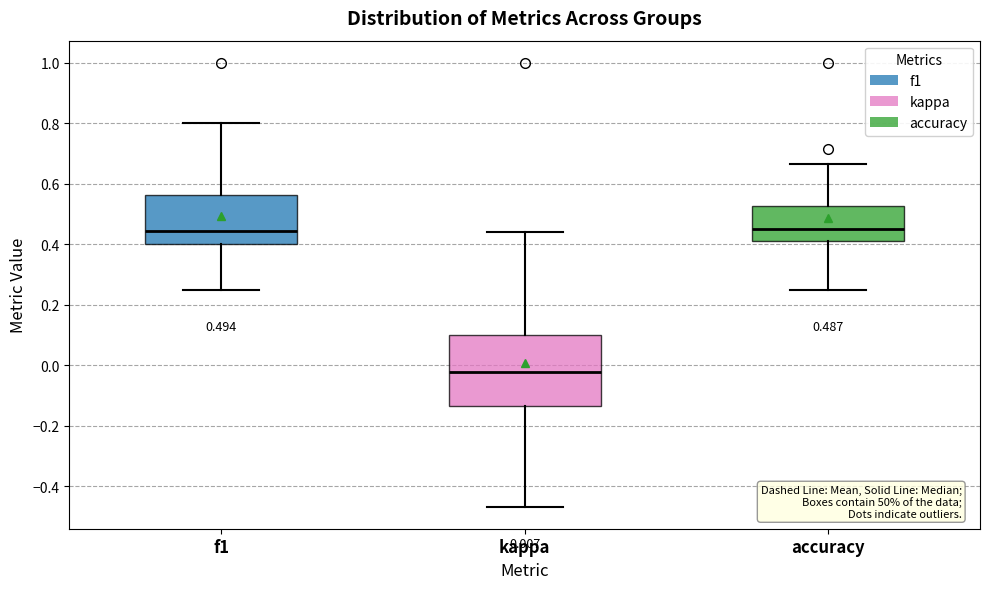

Which box is the tallest, from its lower edge to its upper edge?

kappa